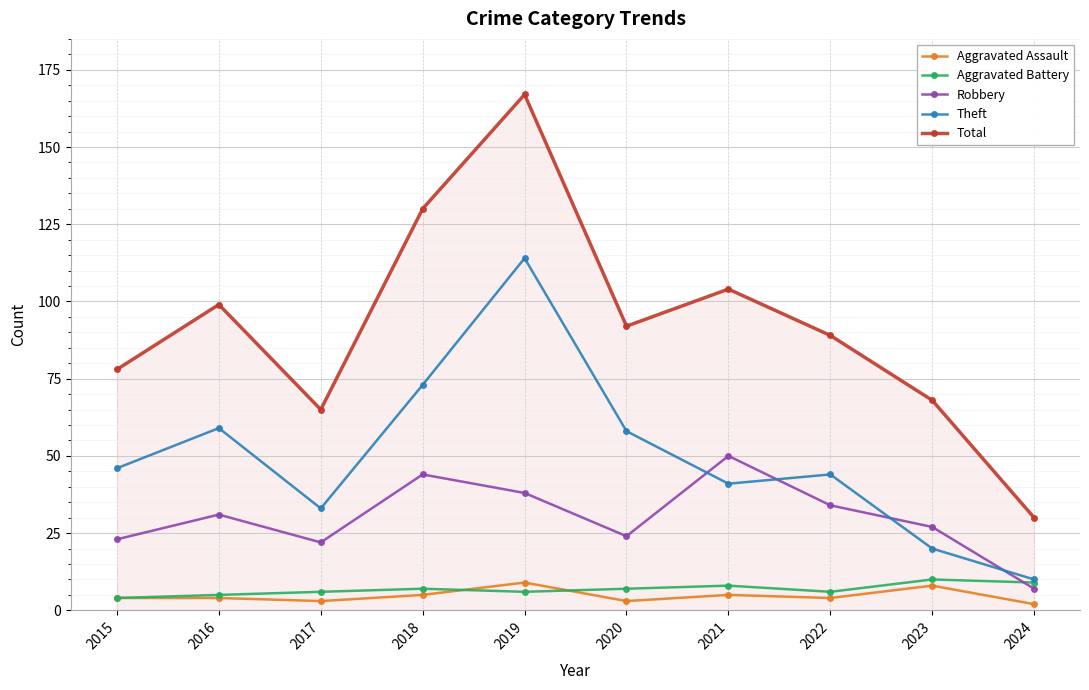

Which series changed the most between 2017 and 2020?

Total